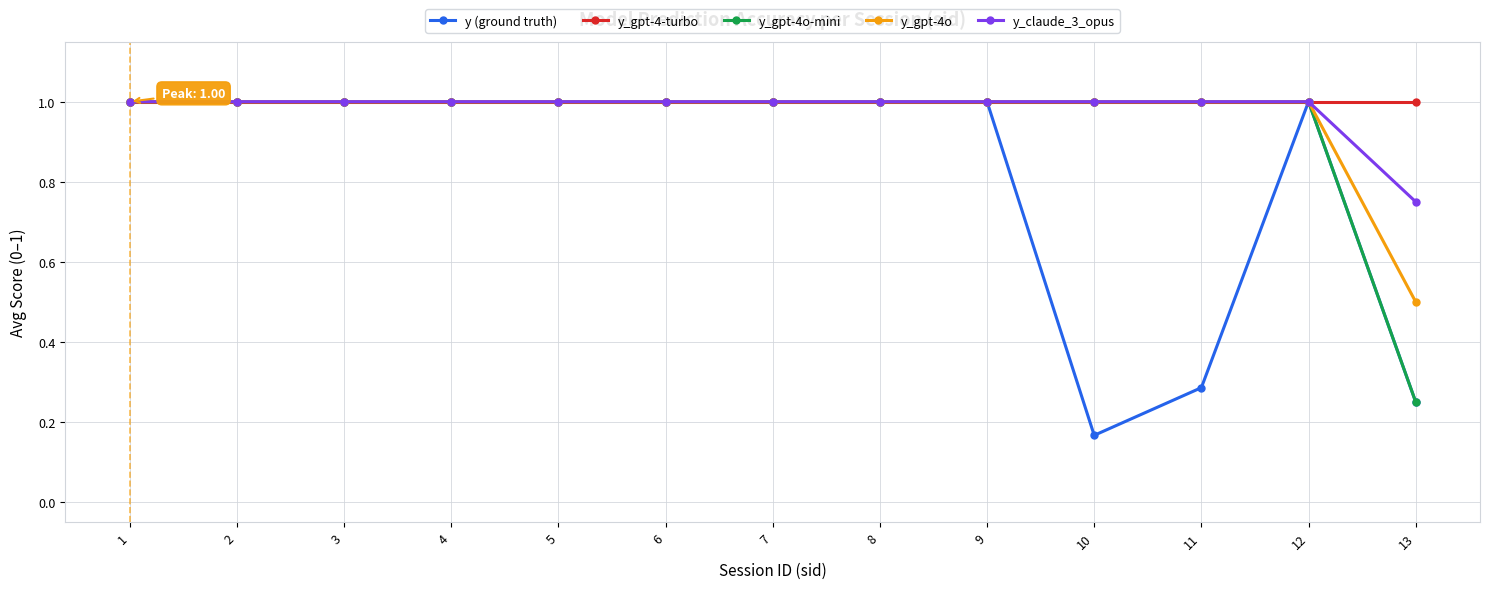

Is it true that y (ground truth) equals 1.0 at 1?

True